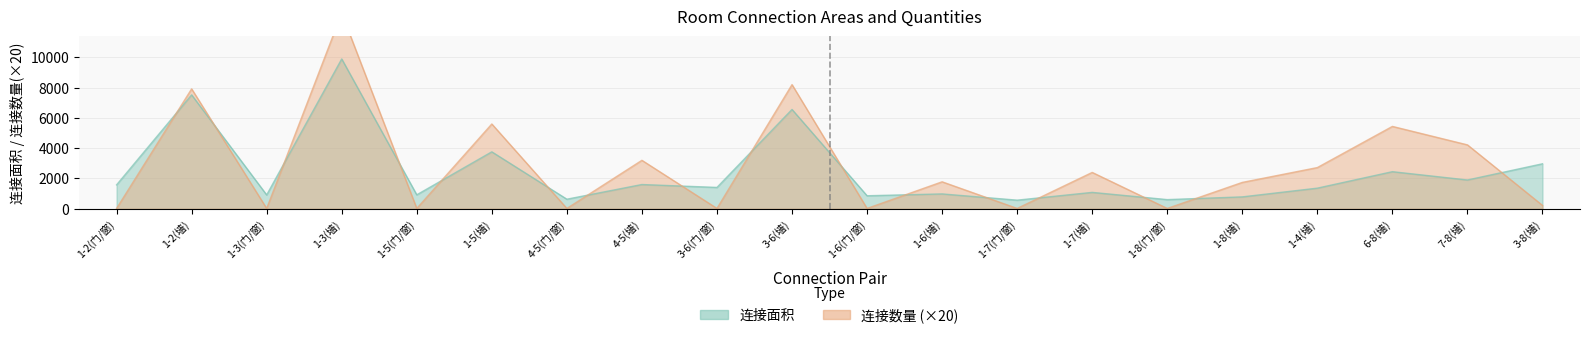

The 连接数量 series shows 35 at 1-2(门/窗). True or false?

False